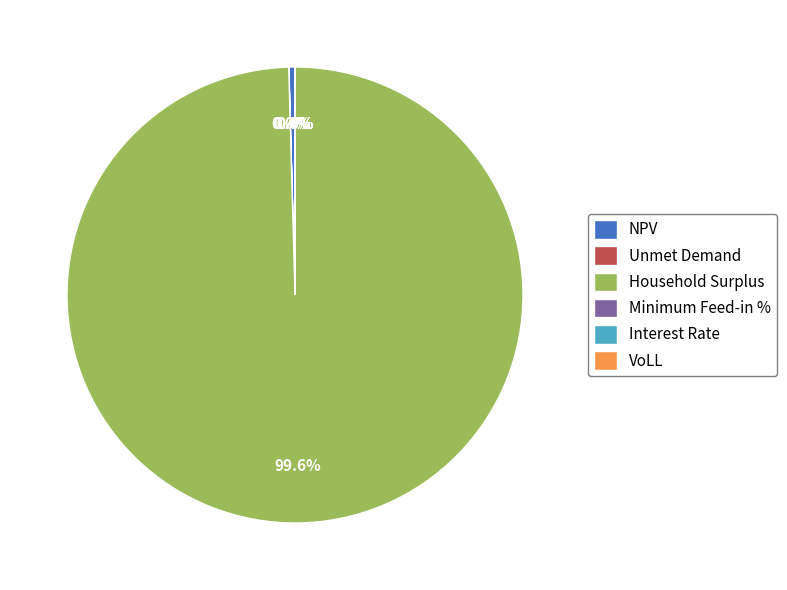

Is there a majority slice in this chart?

Yes